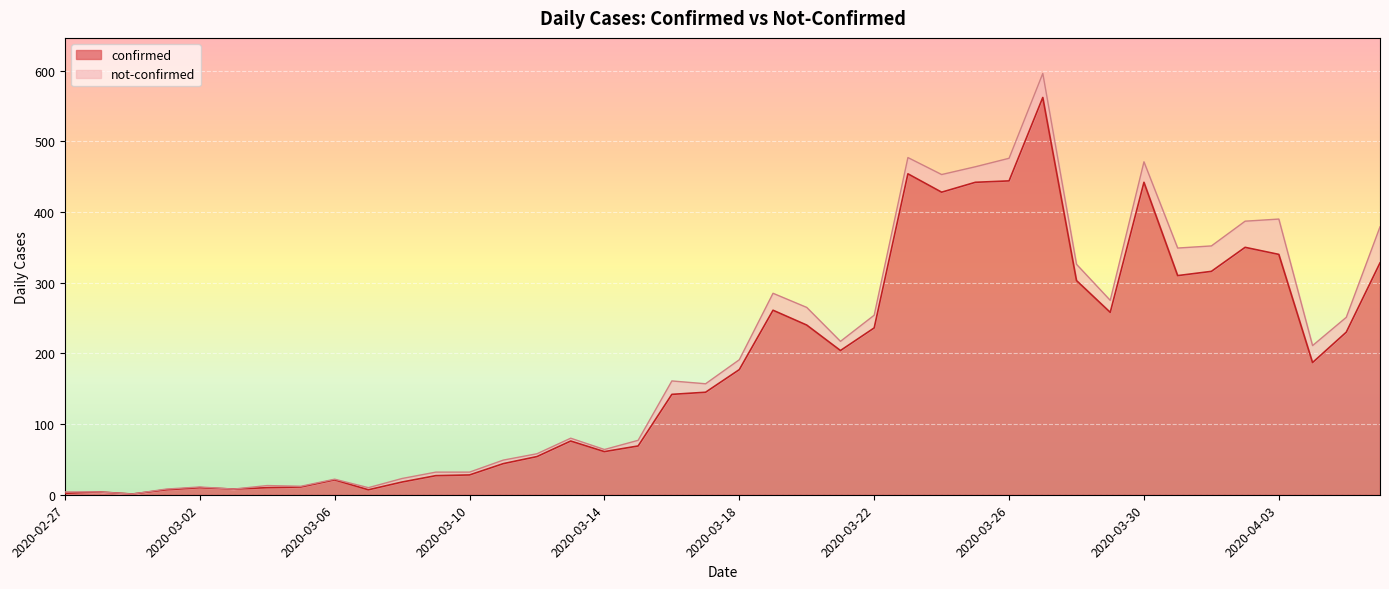

The confirmed series shows 642 at 2020-03-26. True or false?

False